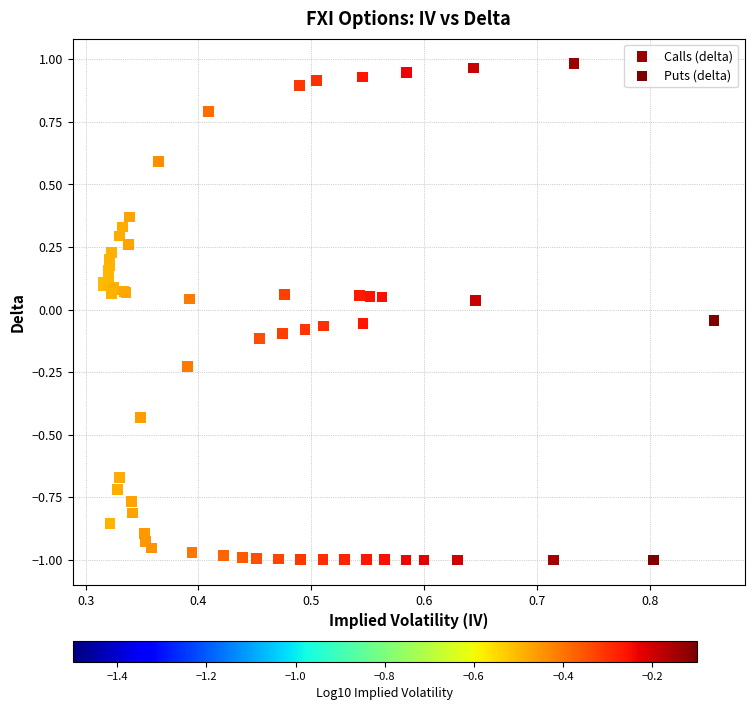

Which series has the largest Y range (max minus min)?

Puts (delta)